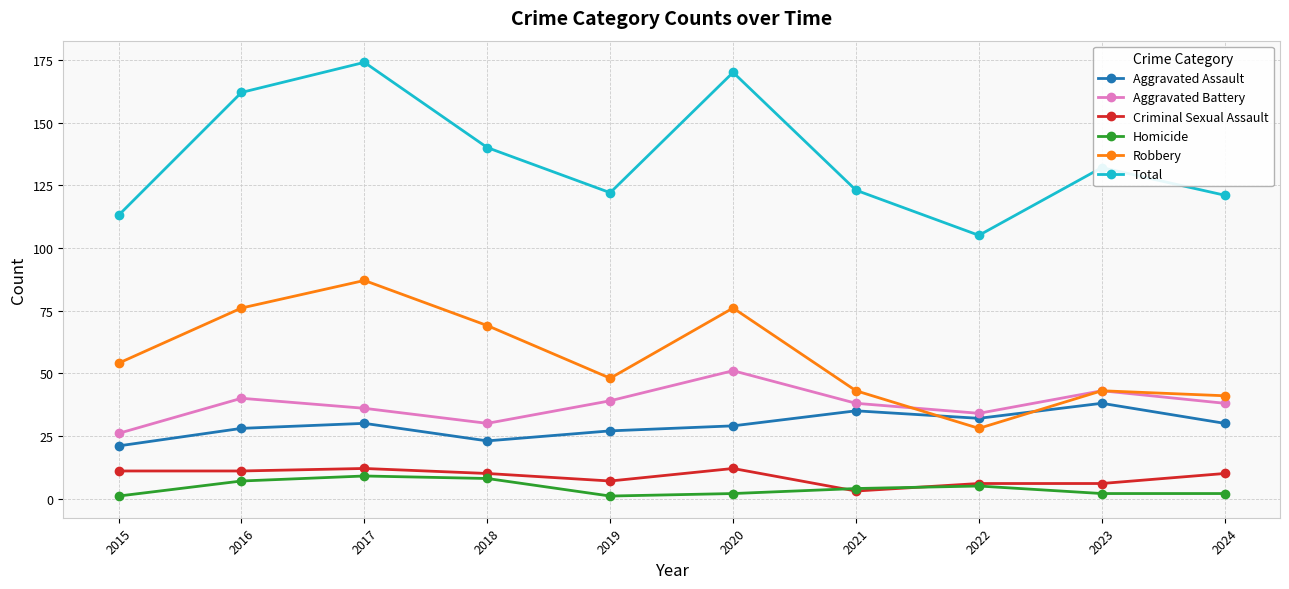

True or false: Aggravated Assault has a value of 21 at 2015.

True